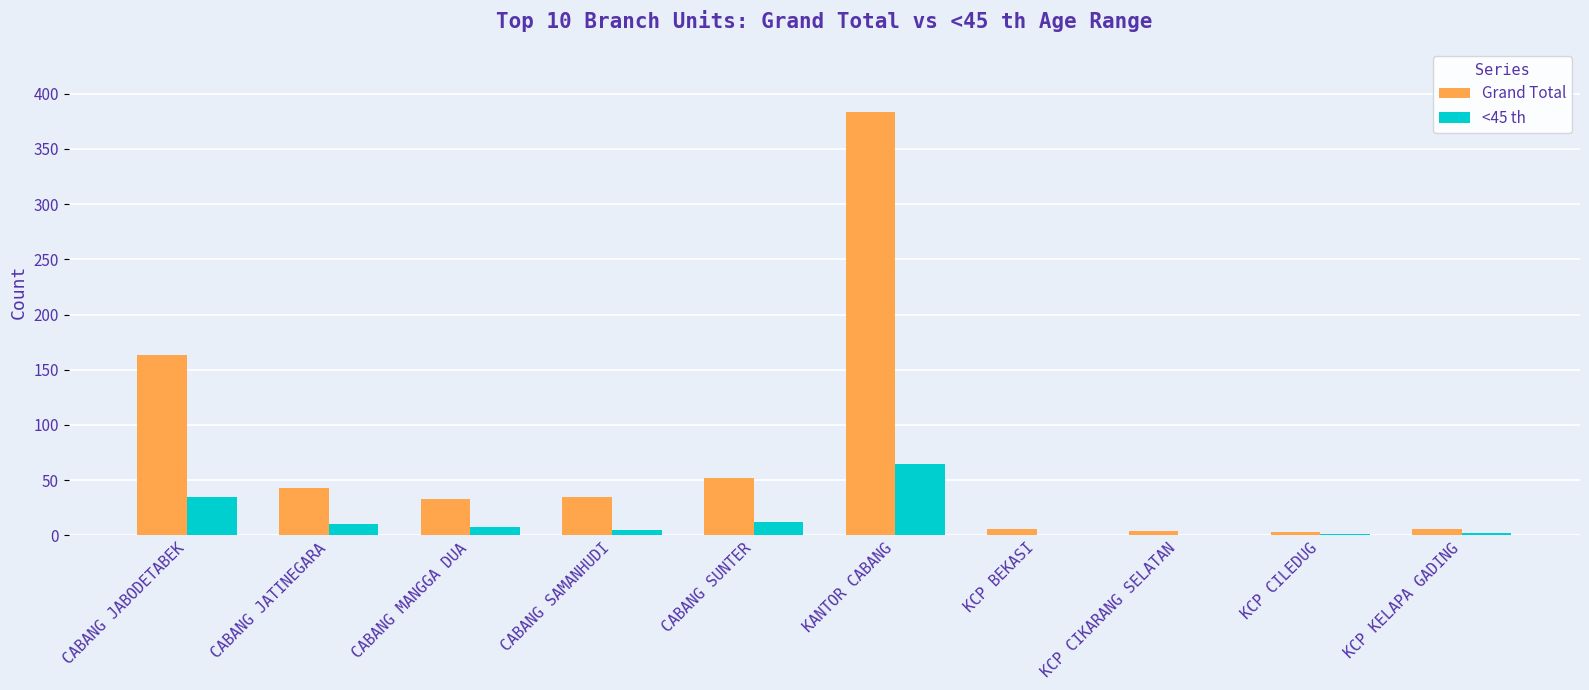

What are all the series names shown in the legend?

Grand Total, <45 th